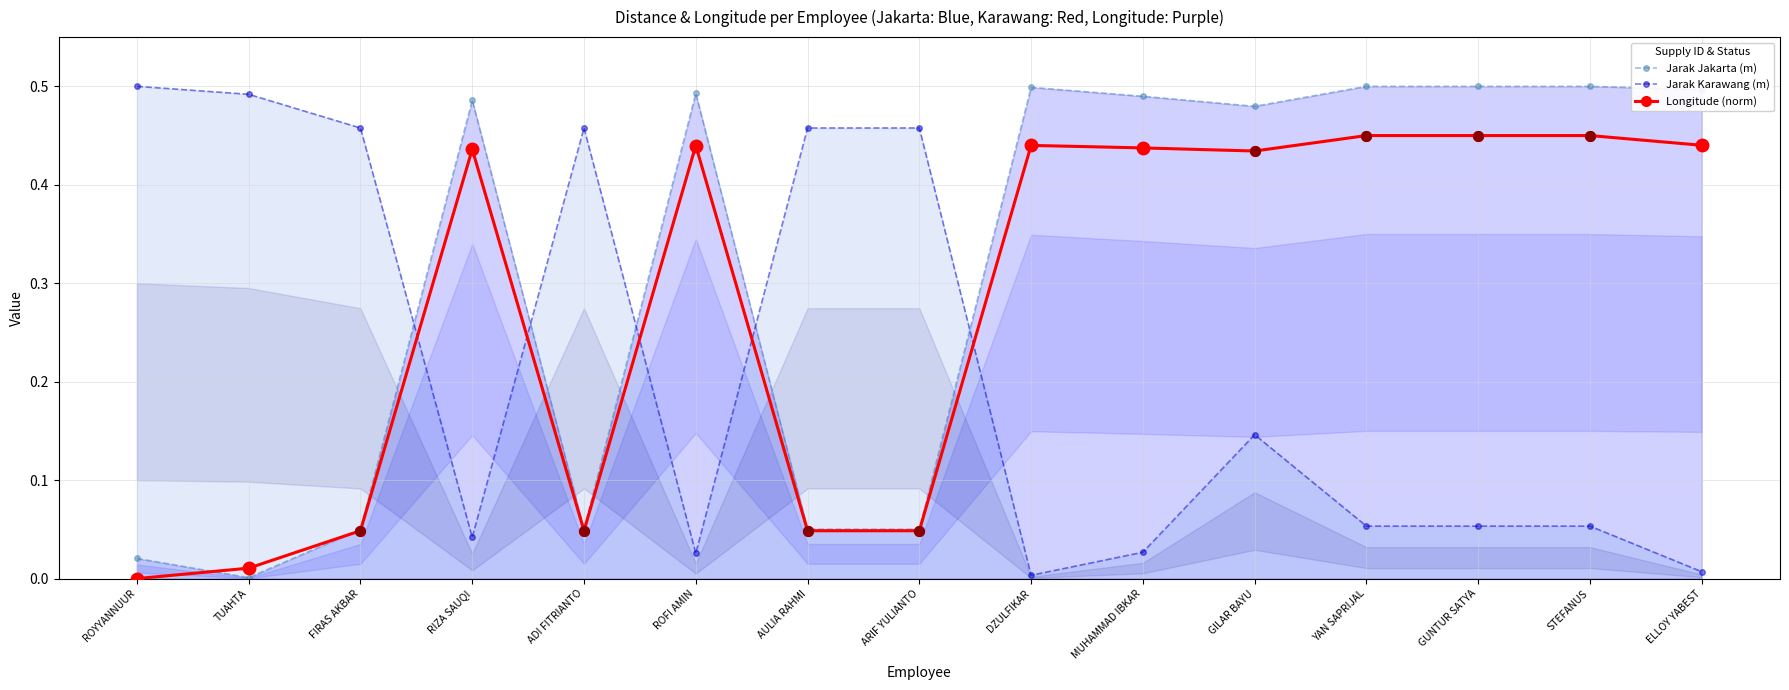

How many data points does each series have?

15